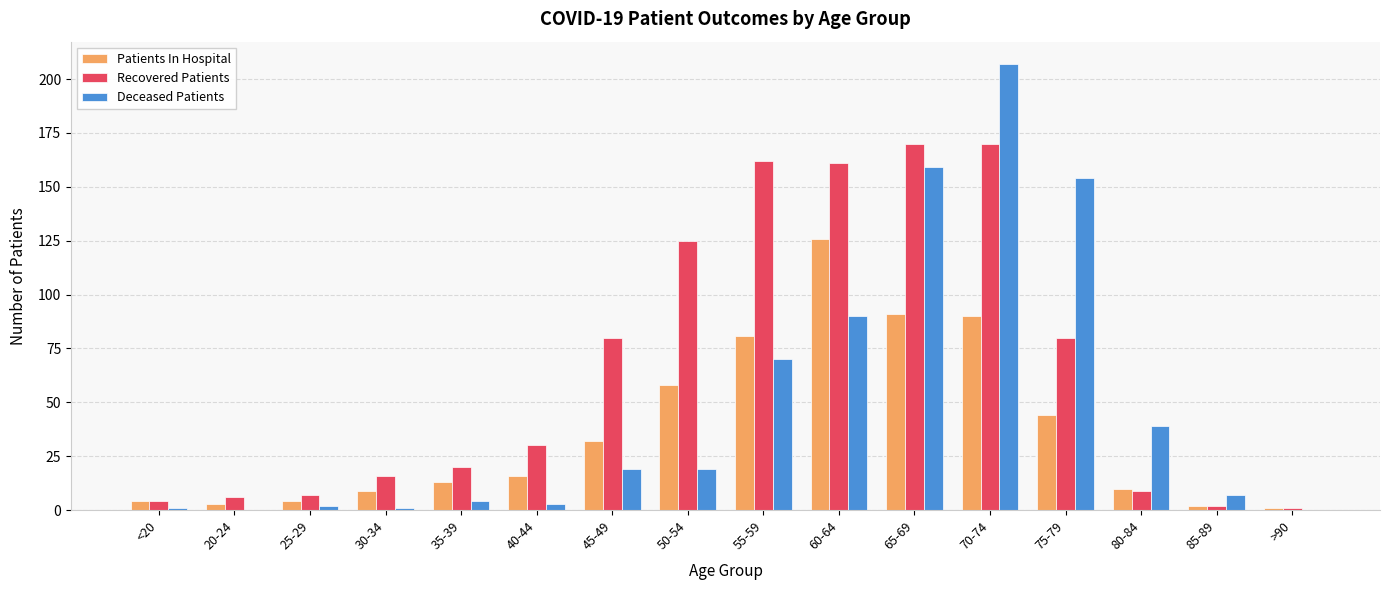

The value of Recovered Patients at 30-34 is 9. True or false?

False